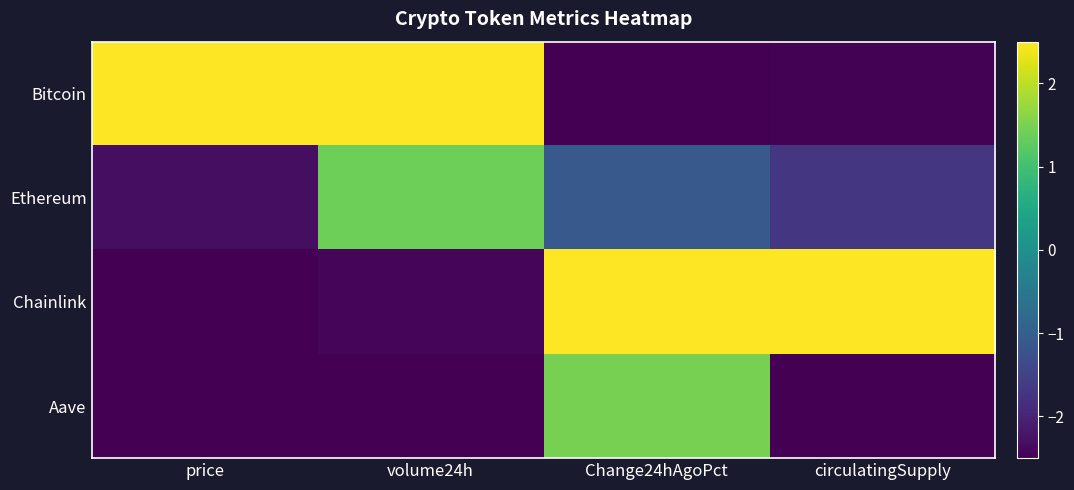

Reading right to left, transcribe all the data shown in this chart.

Bitcoin: circulatingSupply=-2.5	Change24hAgoPct=-2.5	volume24h=2.5	price=2.5
Ethereum: circulatingSupply=-1.7	Change24hAgoPct=-1.1	volume24h=1.4	price=-2.3
Chainlink: circulatingSupply=2.5	Change24hAgoPct=2.5	volume24h=-2.4	price=-2.5
Aave: circulatingSupply=-2.5	Change24hAgoPct=1.5	volume24h=-2.5	price=-2.5